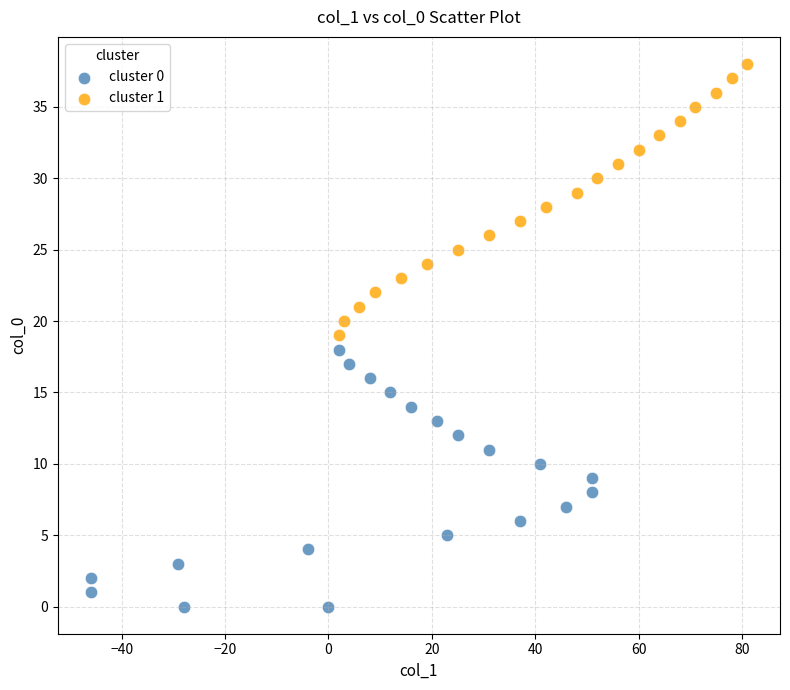

What are all the series names shown in the legend?

cluster 0, cluster 1